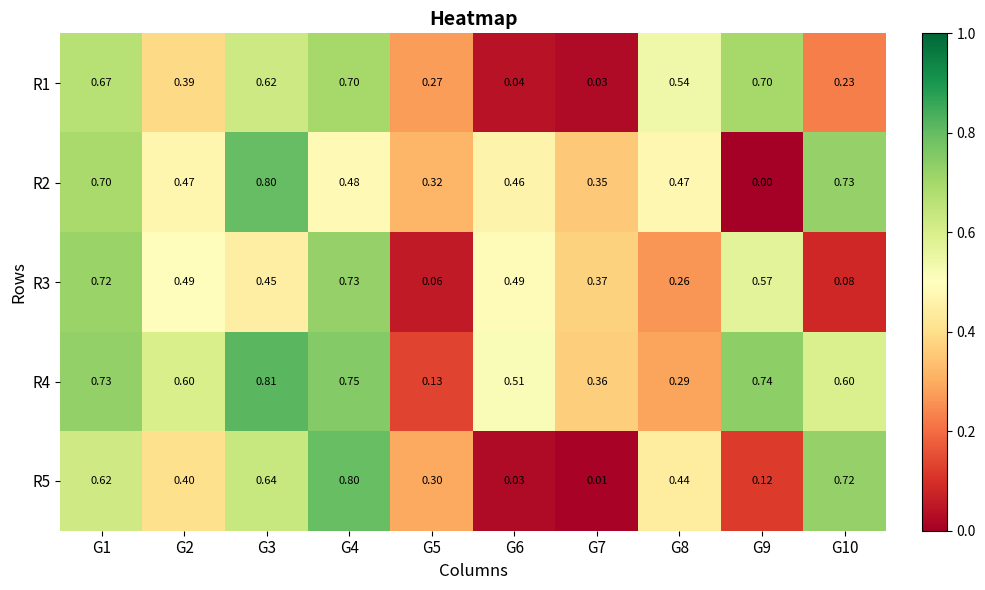

Is the value of R4 at G3 greater than the value of R1 at G5?

Yes